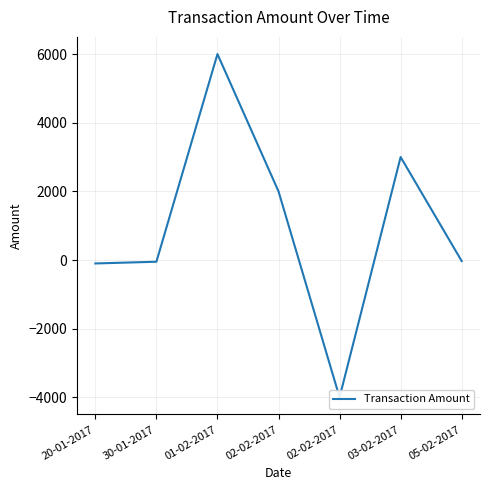

What is the change in value from 20-01-2017 to 01-02-2017?

+6100